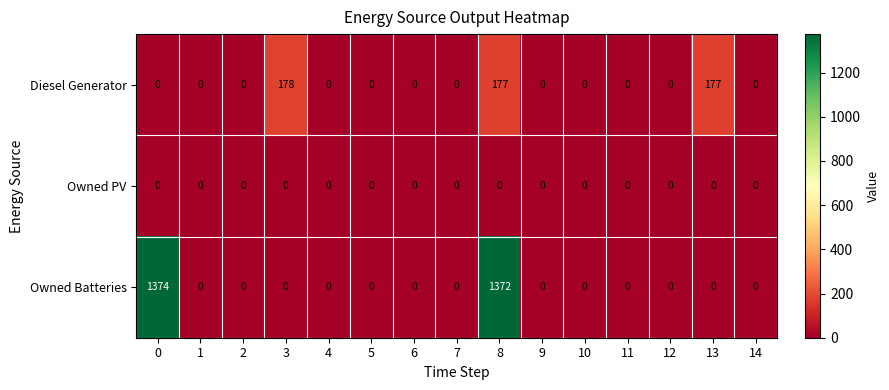

Which series has the largest total across all categories?

Owned Batteries